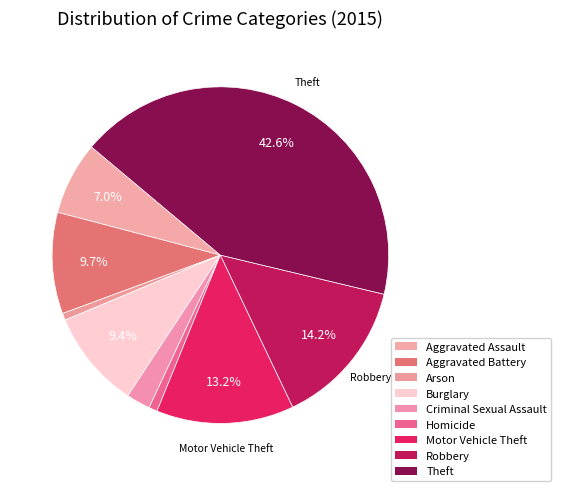

How many slices are in this pie chart?

9